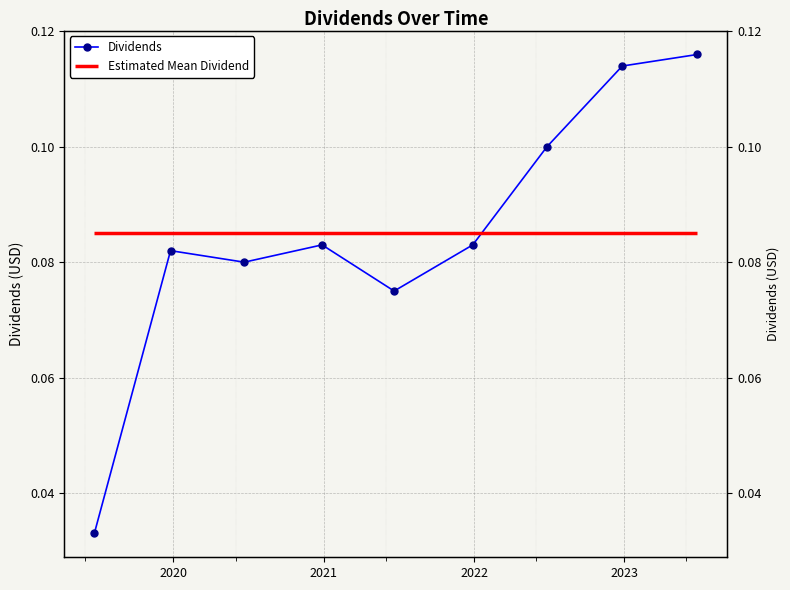

What is the difference between the maximum and minimum values?

0.1